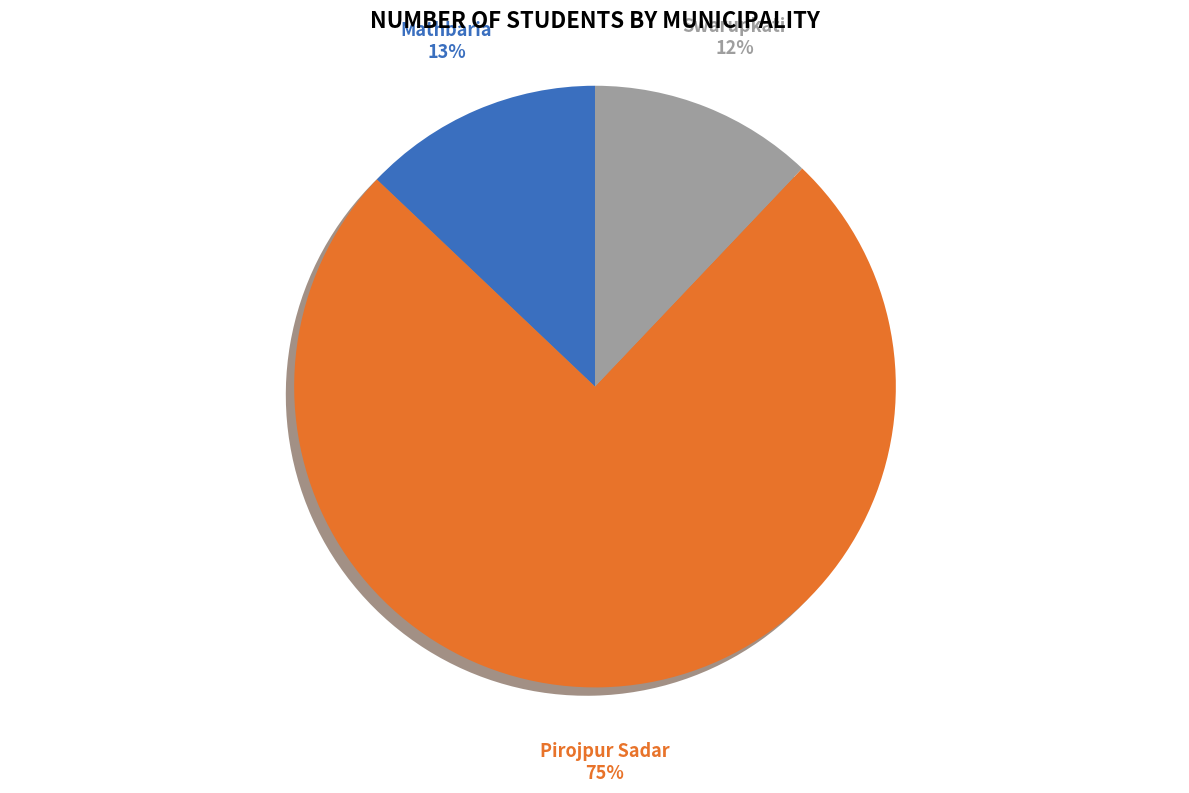

To the nearest percent, what is the difference between the Swarupkati and Pirojpur Sadar slice percentages?

63%